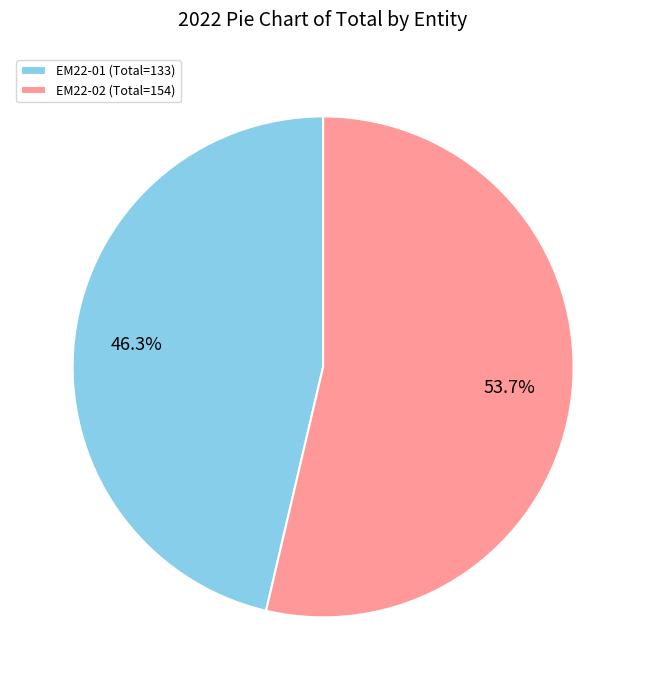

What percentage is NOT represented by EM22-02?

46.3%